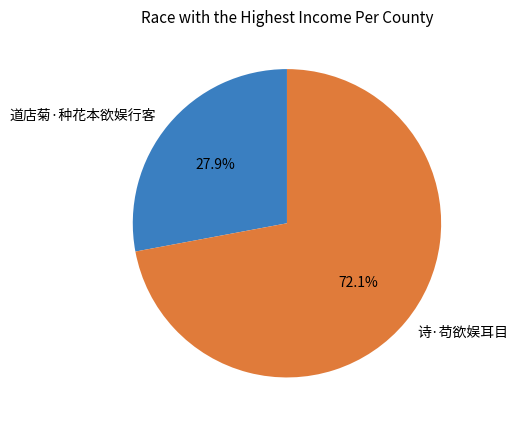

Rank the categories by value from highest to lowest.

诗·苟欲娱耳目, 道店菊·种花本欲娱行客